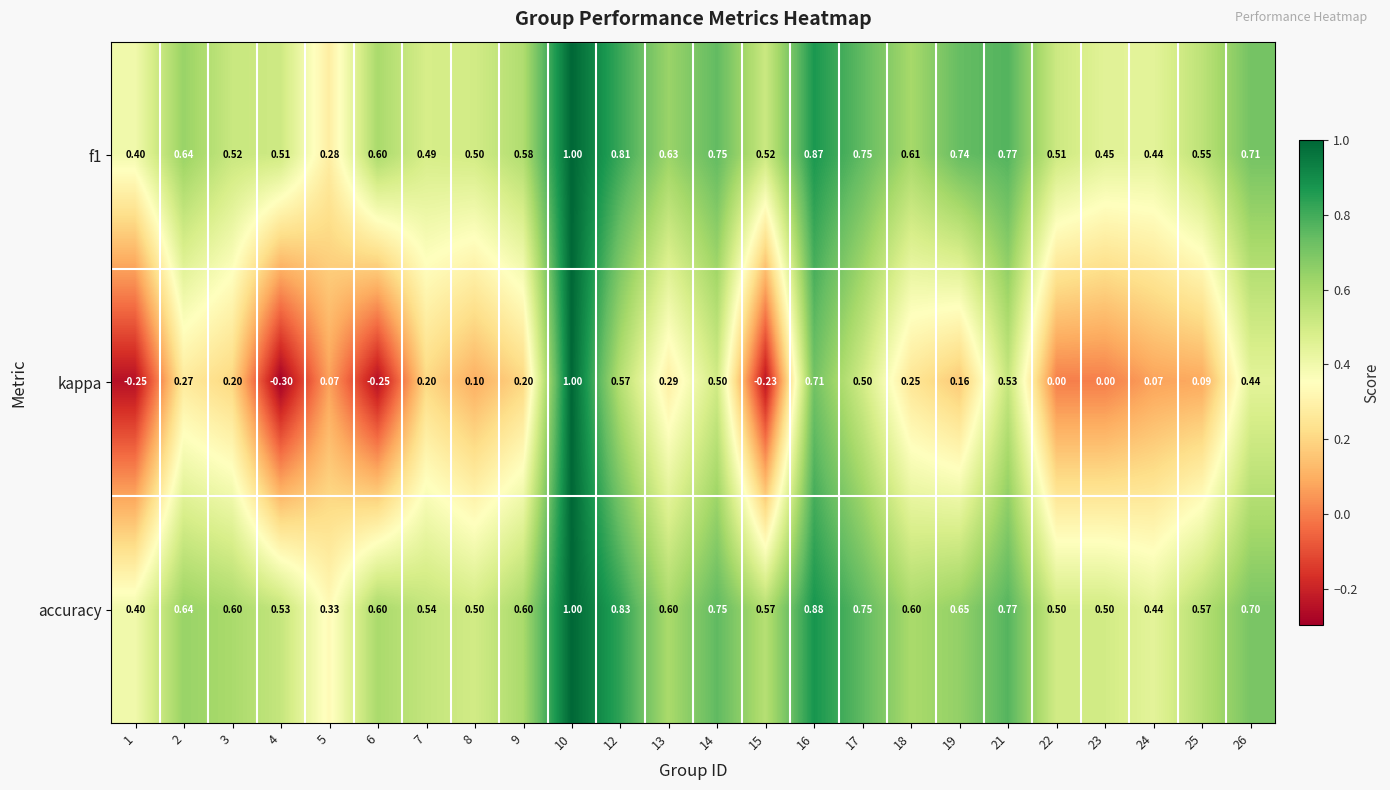

Which series has the largest total across all categories?

accuracy